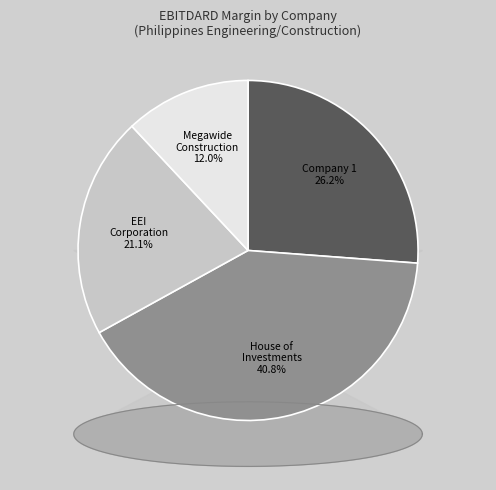

Is it true that EEI Corporation (PSE:EEI) is 21% of the pie?

True